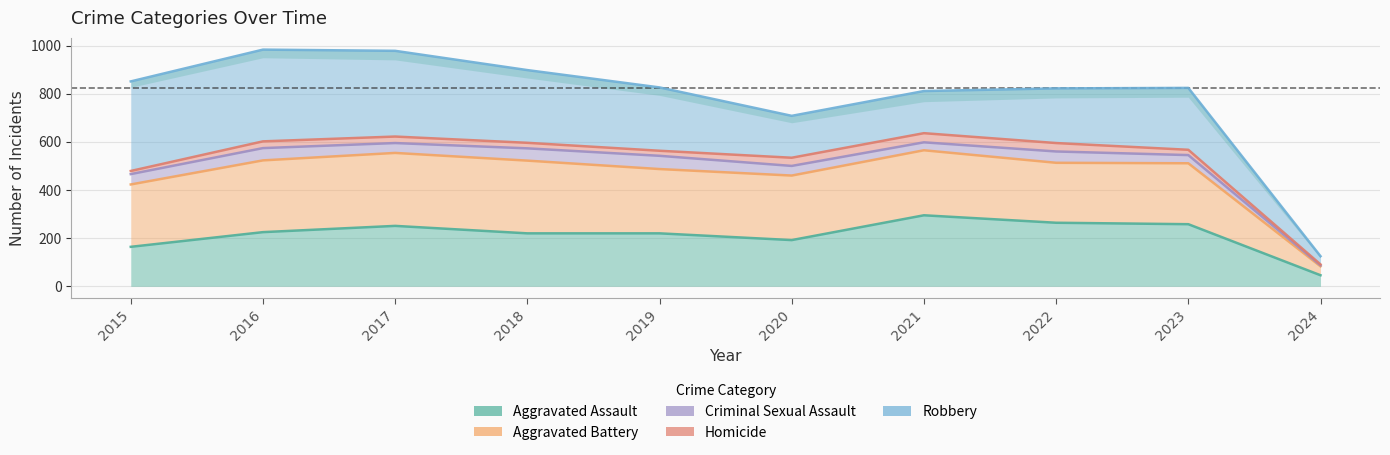

At how many categories does at least one series exceed 64?

10